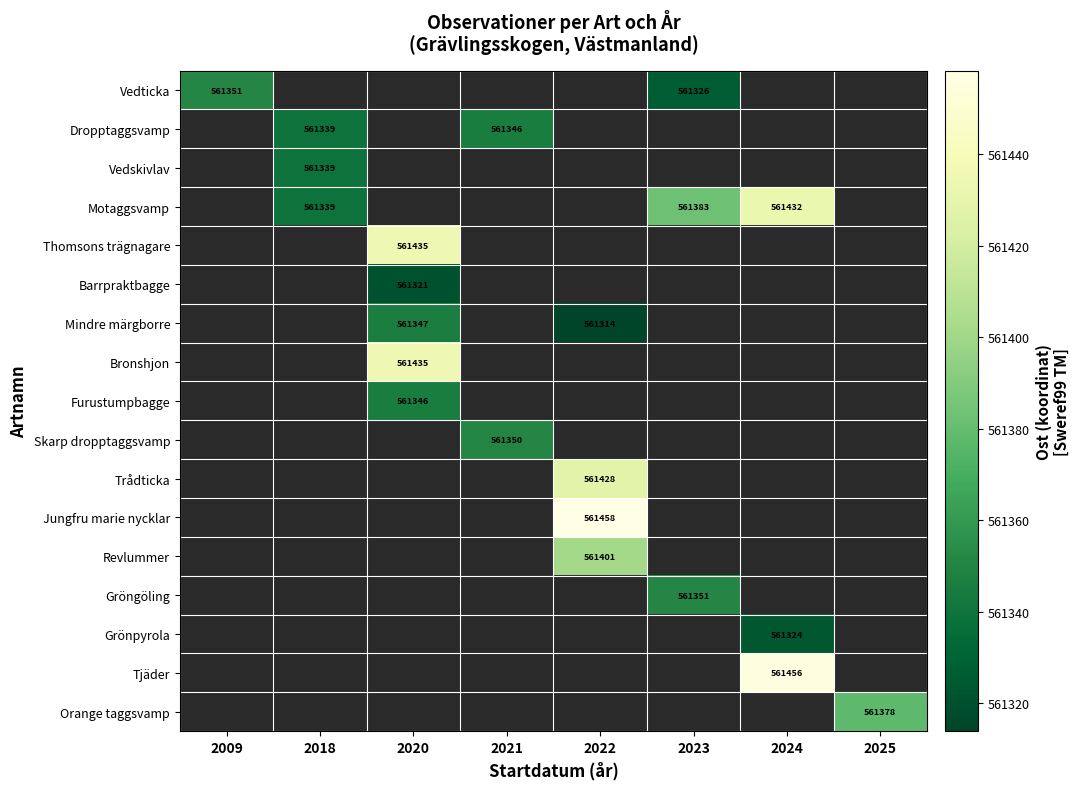

How many distinct data groups are displayed?

17